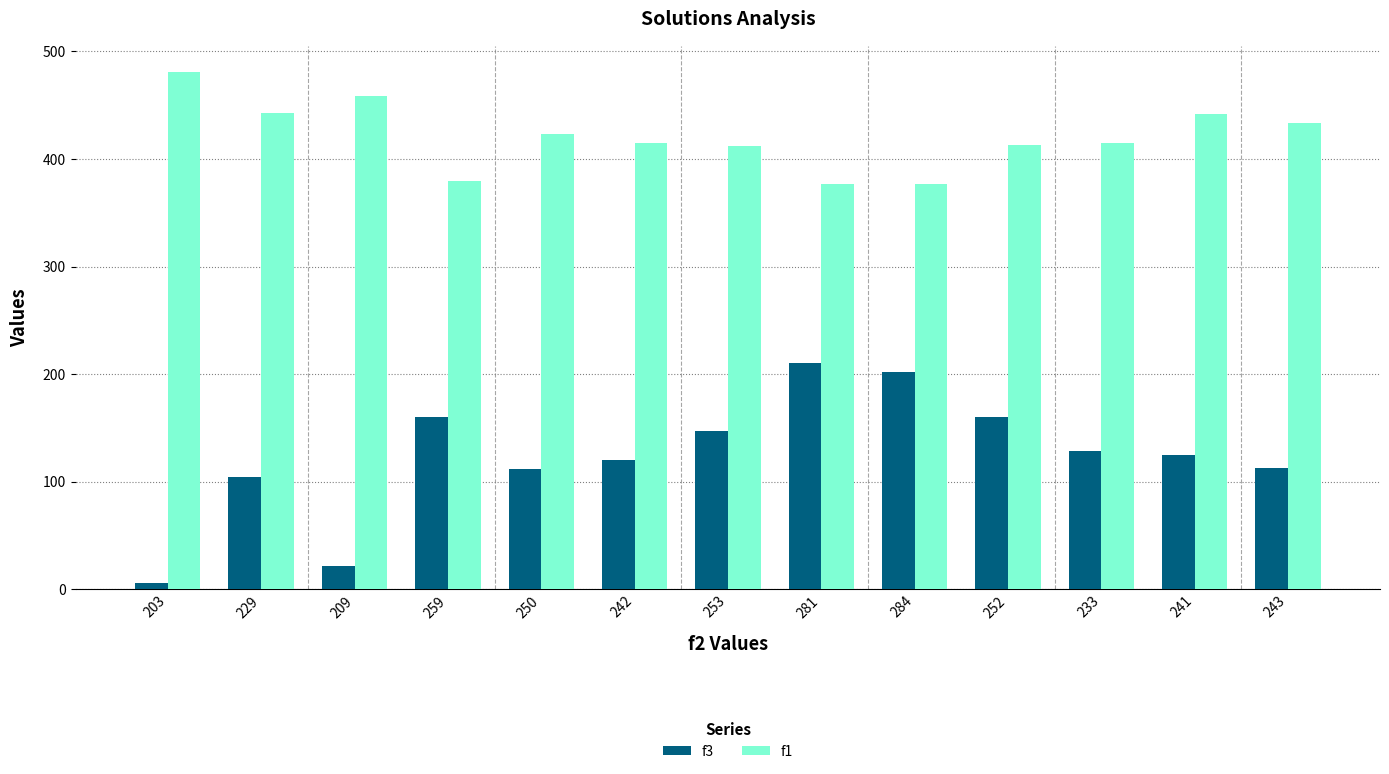

At how many categories does at least one series exceed 308?

13